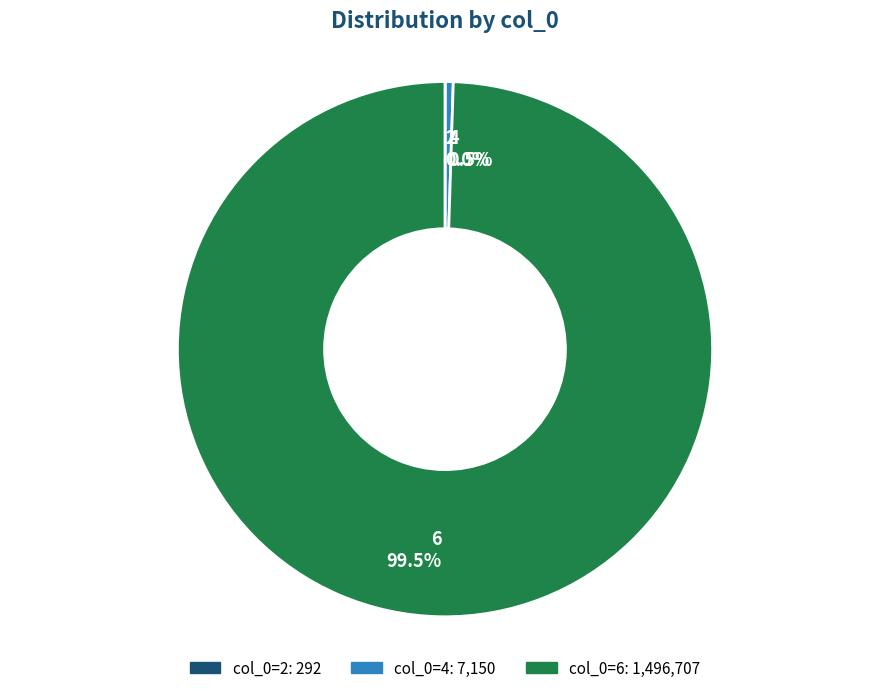

Which category has the biggest portion of the pie?

6